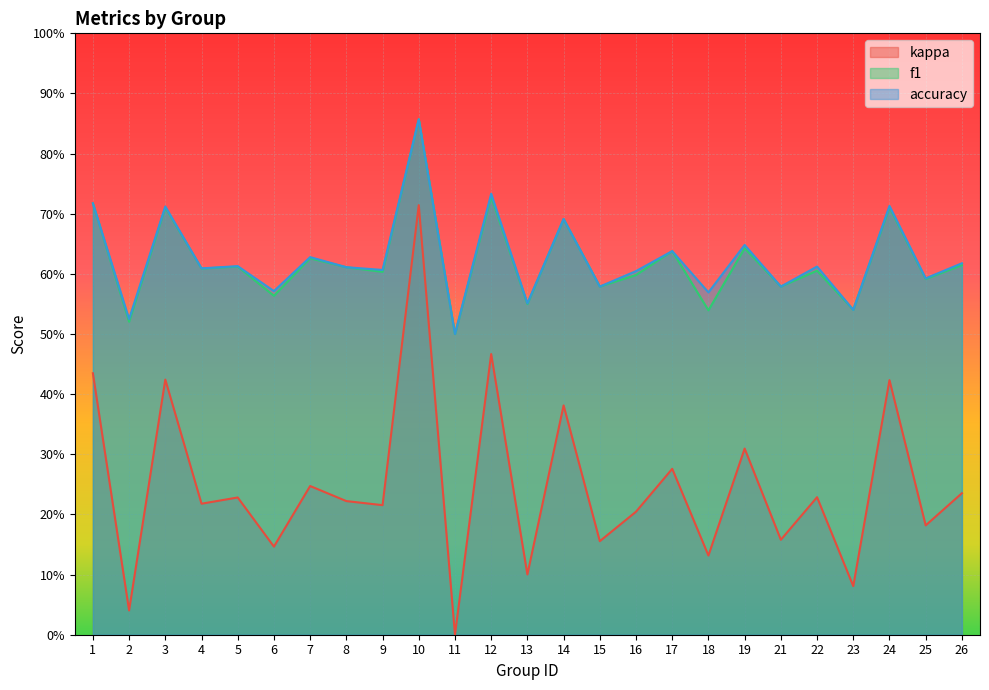

What are all the series names shown in the legend?

kappa, f1, accuracy